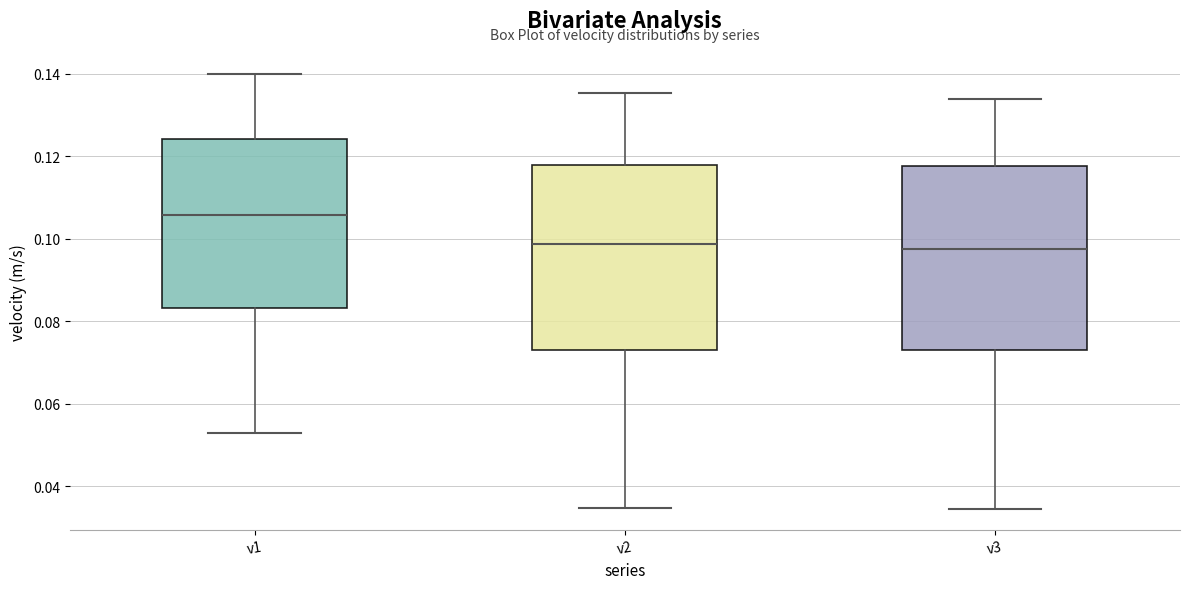

Reading left to right, transcribe this box plot: for each box, give where its median line is, the range the box spans, and where its two whiskers end, as read against the y-axis. The values are not printed on the chart, so give them approximately, as read against the axis.

v1: median 0.106, box 0.084 to 0.124, whiskers 0.052 to 0.140
v2: median 0.098, box 0.074 to 0.118, whiskers 0.034 to 0.136
v3: median 0.098, box 0.074 to 0.118, whiskers 0.034 to 0.134